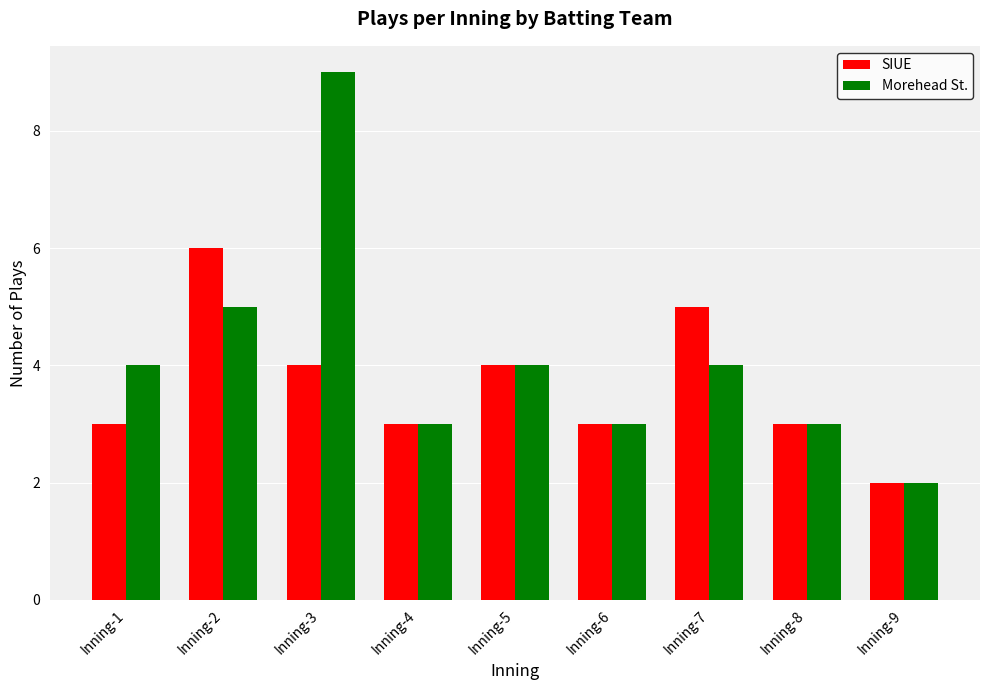

Rank the series at Inning-2 from highest to lowest value.

SIUE, Morehead St.